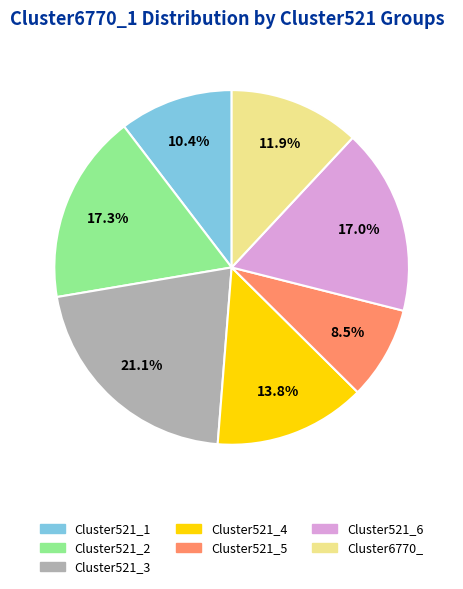

Is it true that Cluster521_2 is 25% of the pie?

False